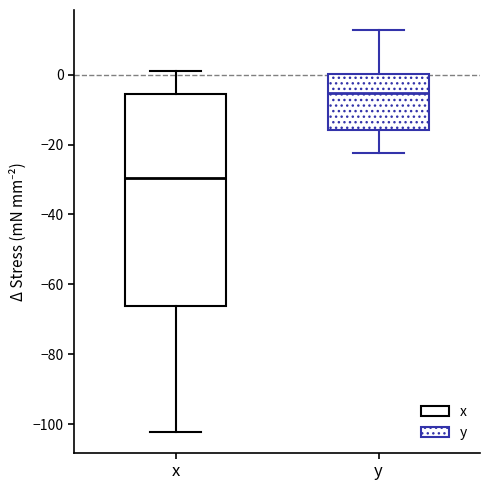

Which box has the lowest median line?

x